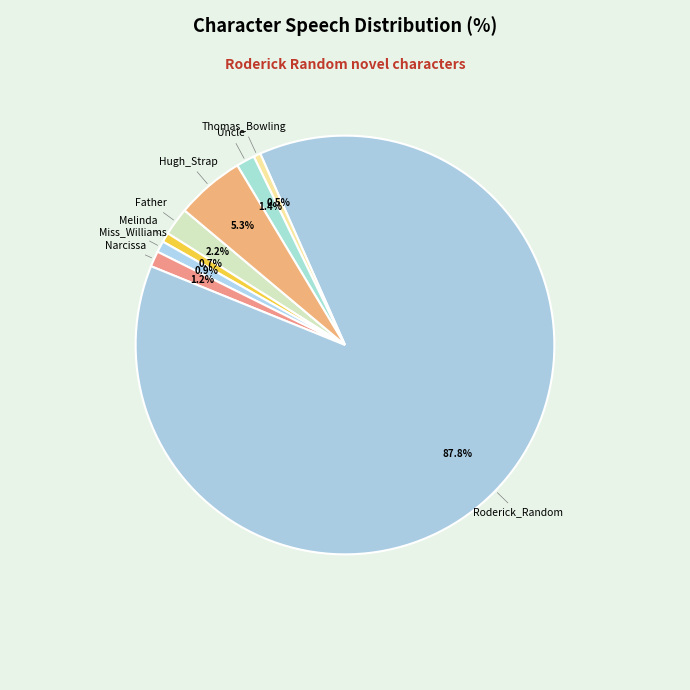

What portion of the pie excludes Melinda?

99.3%